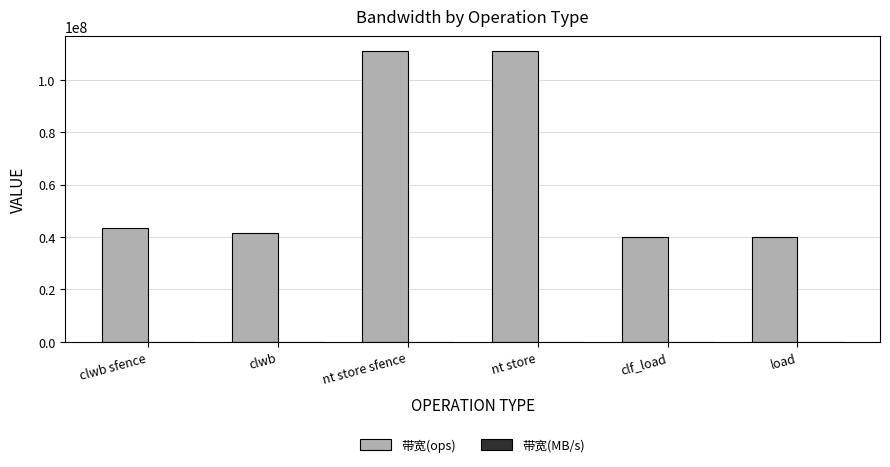

What is the maximum value shown in the chart?

111111111